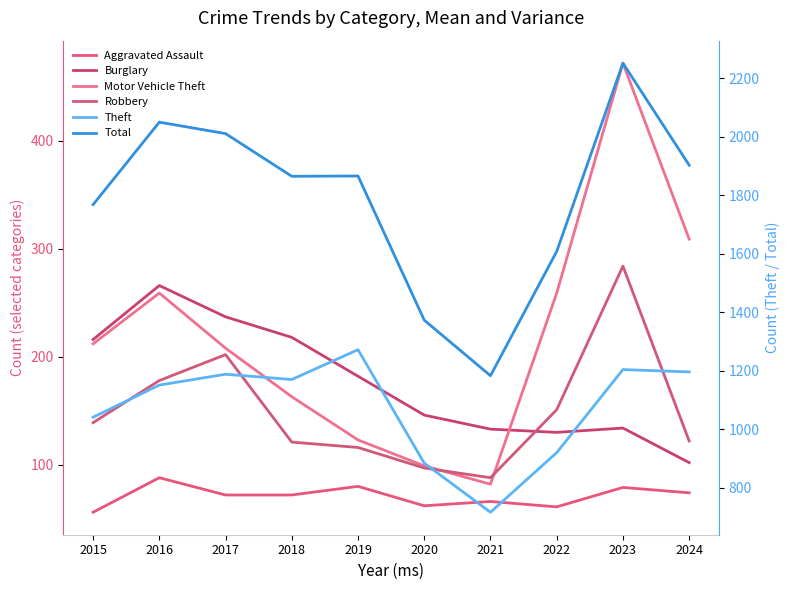

What is the difference between the highest and lowest values at 2019?

1786